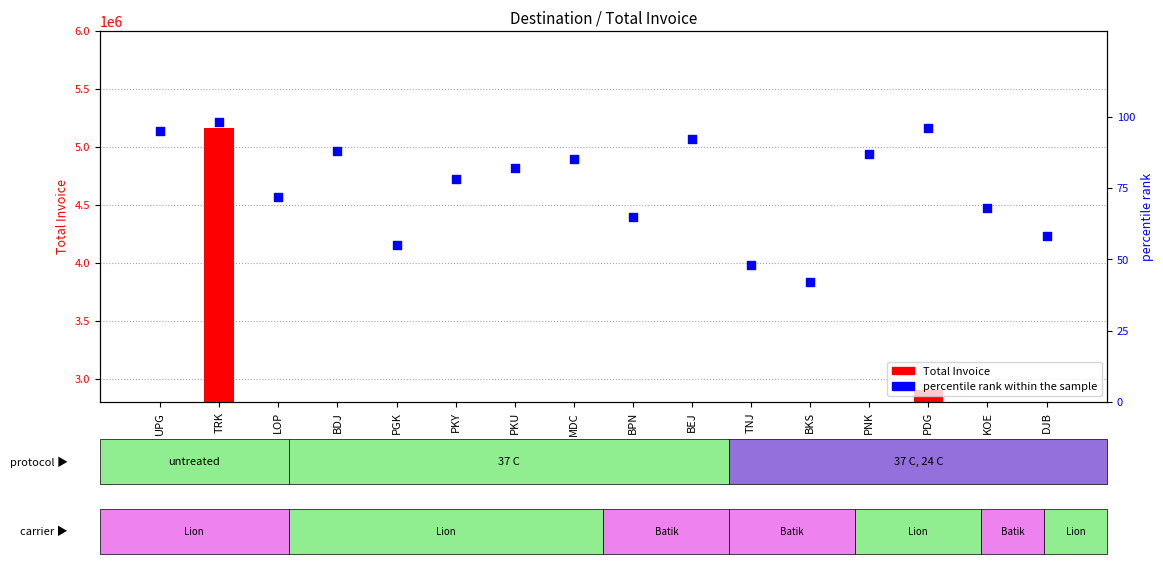

Is the value of percentile rank within the sample at BEJ greater than the value of Total Invoice at PKU?

No